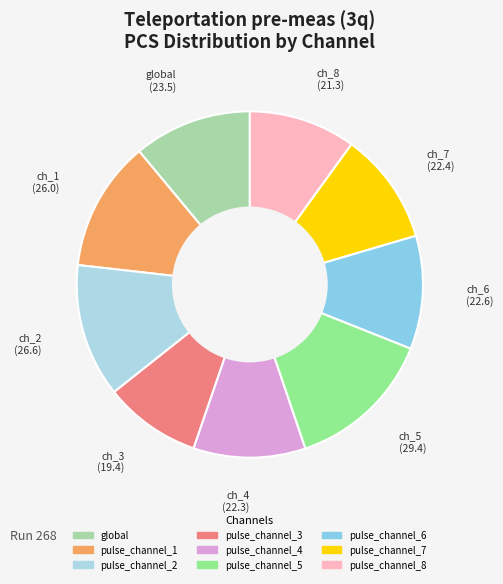

The global slice represents 1% of the pie. True or false?

False